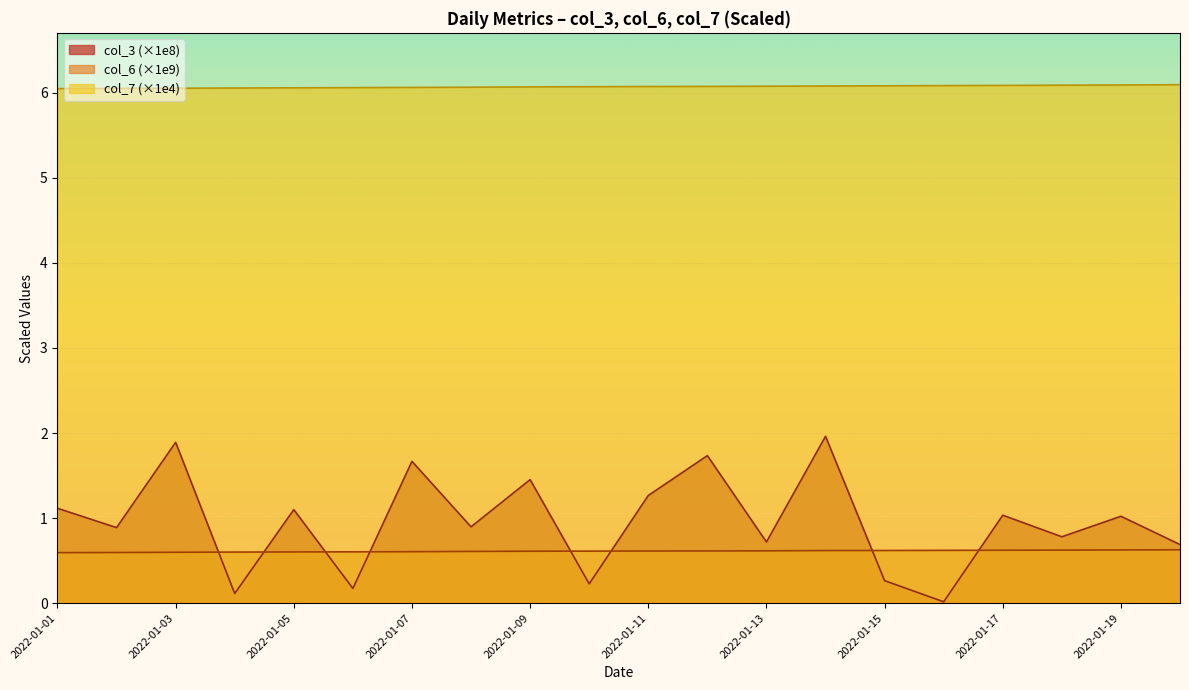

Reading right to left, transcribe all the data shown in this chart.

col_3: 0.7	1.0	0.8	1.0	0.0	0.3	2.0	0.7	1.7	1.3	0.2	1.5	0.9	1.7	0.2	1.1	0.1	1.9	0.9	1.1
col_6: 0.6	0.6	0.6	0.6	0.6	0.6	0.6	0.6	0.6	0.6	0.6	0.6	0.6	0.6	0.6	0.6	0.6	0.6	0.6	0.6
col_7: 6.1	6.1	6.1	6.1	6.1	6.1	6.1	6.1	6.1	6.1	6.1	6.1	6.1	6.1	6.1	6.1	6.1	6.1	6.1	6.0